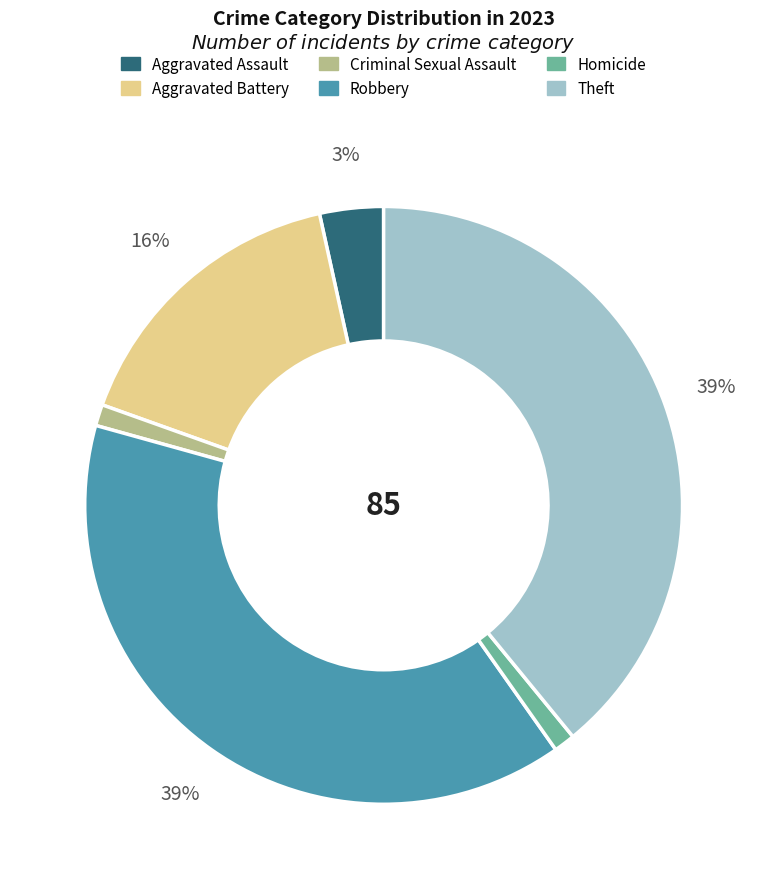

Between Criminal Sexual Assault and Aggravated Assault, which is larger?

Aggravated Assault